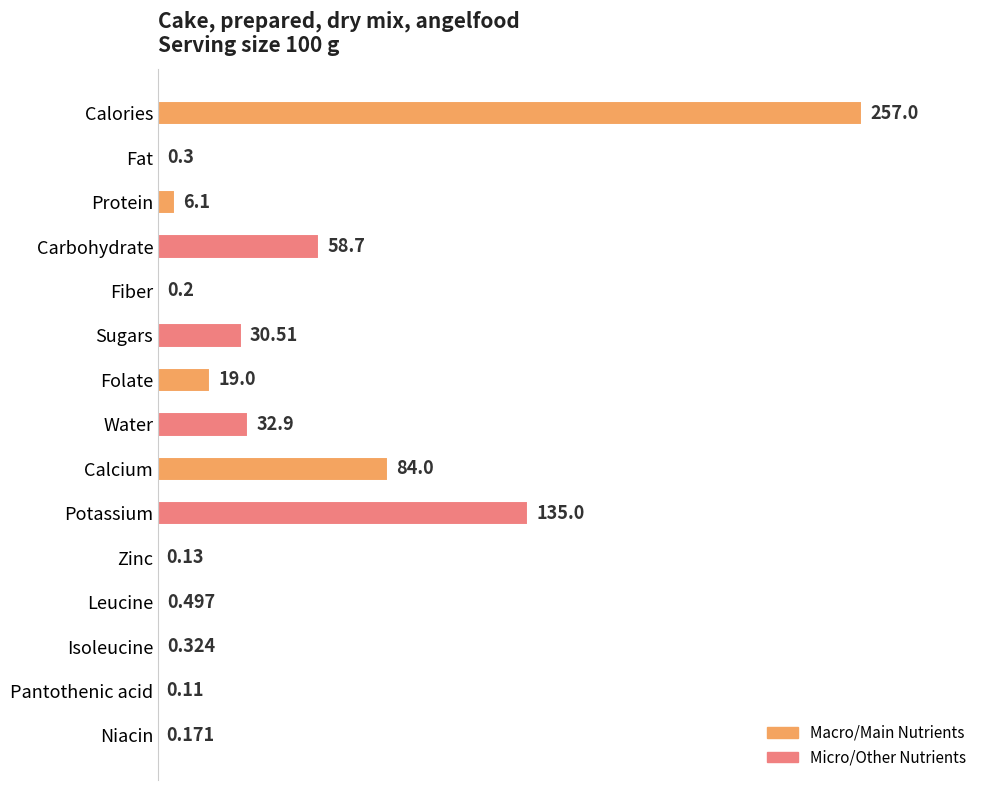

Between Carbohydrate and Leucine, which is larger?

Carbohydrate